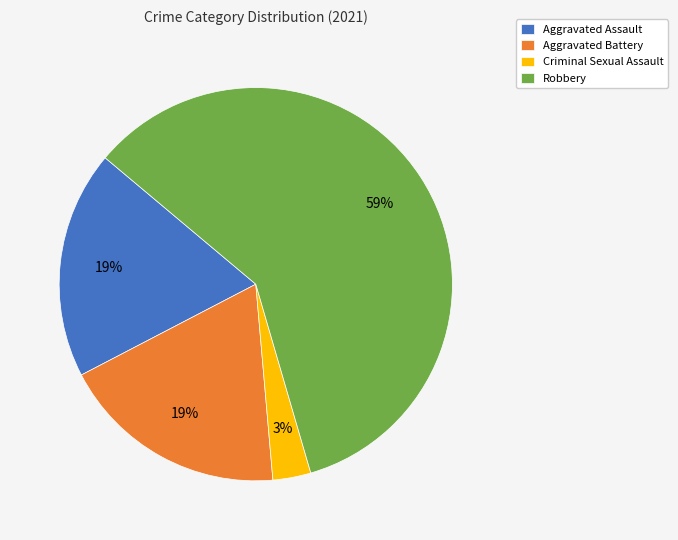

What percentage is the Aggravated Battery slice, to the nearest percent?

19%